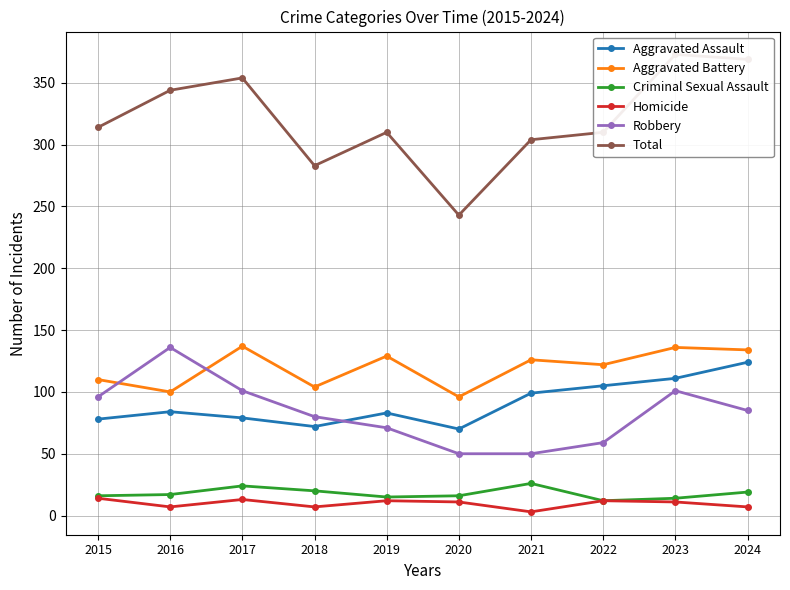

The value of Homicide at 2018 is 7. True or false?

True